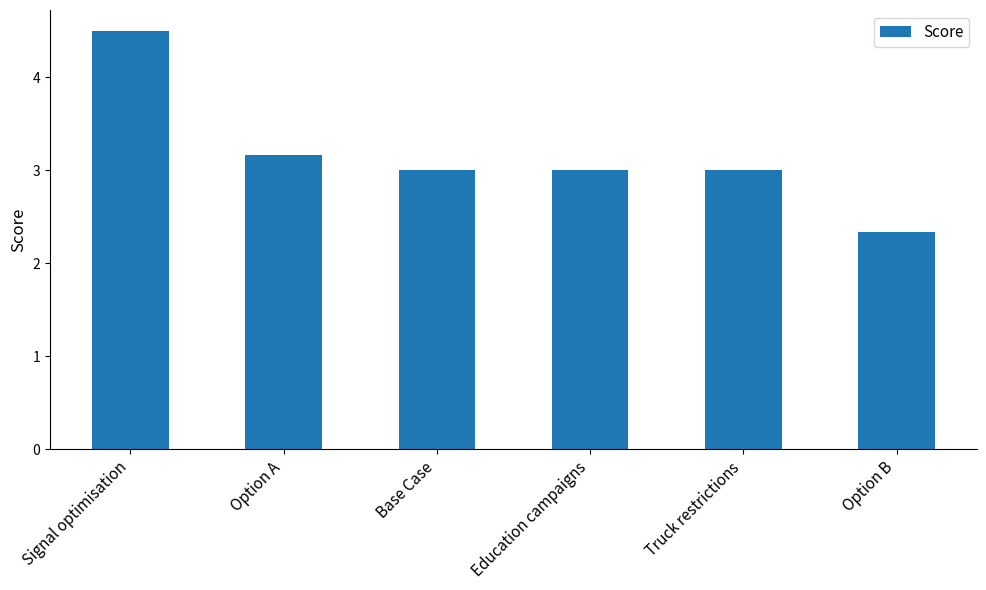

How many series are shown in this chart?

1